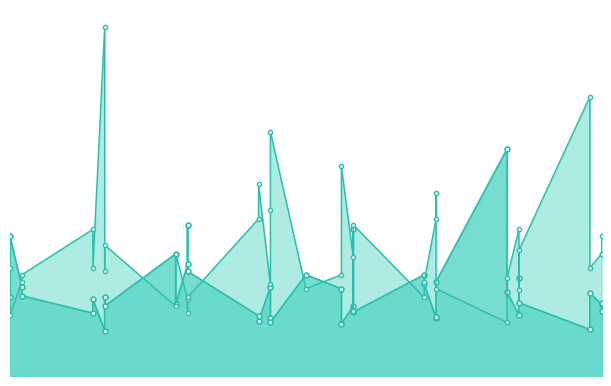

List the series in order of their peak value, highest first.

oddA_line, oddH_line